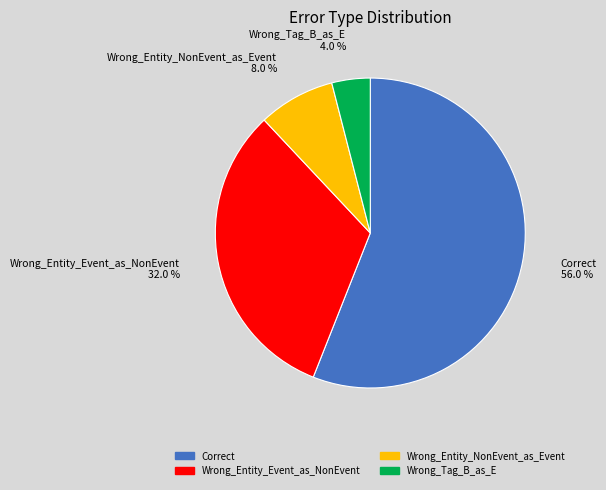

To the nearest percent, what portion does Wrong_Entity_Event_as_NonEvent represent?

32%